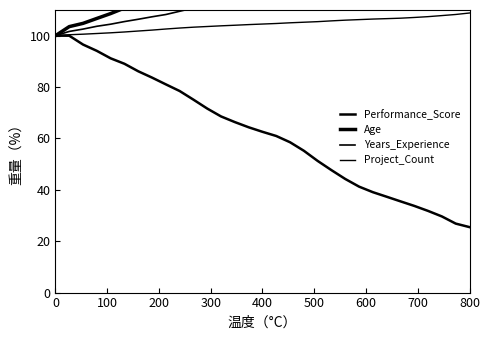

Does the chart have visible grid lines?

No